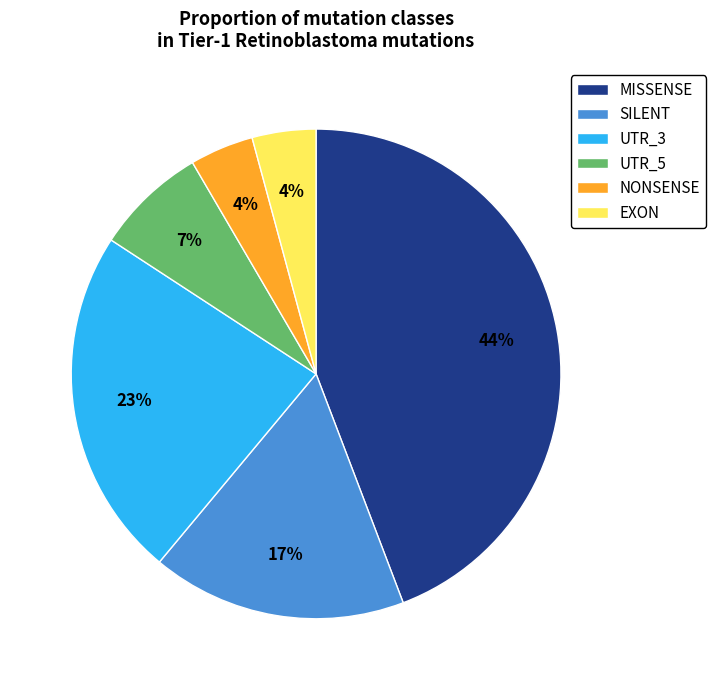

Combined, do UTR_3 and NONSENSE account for over 50%?

No